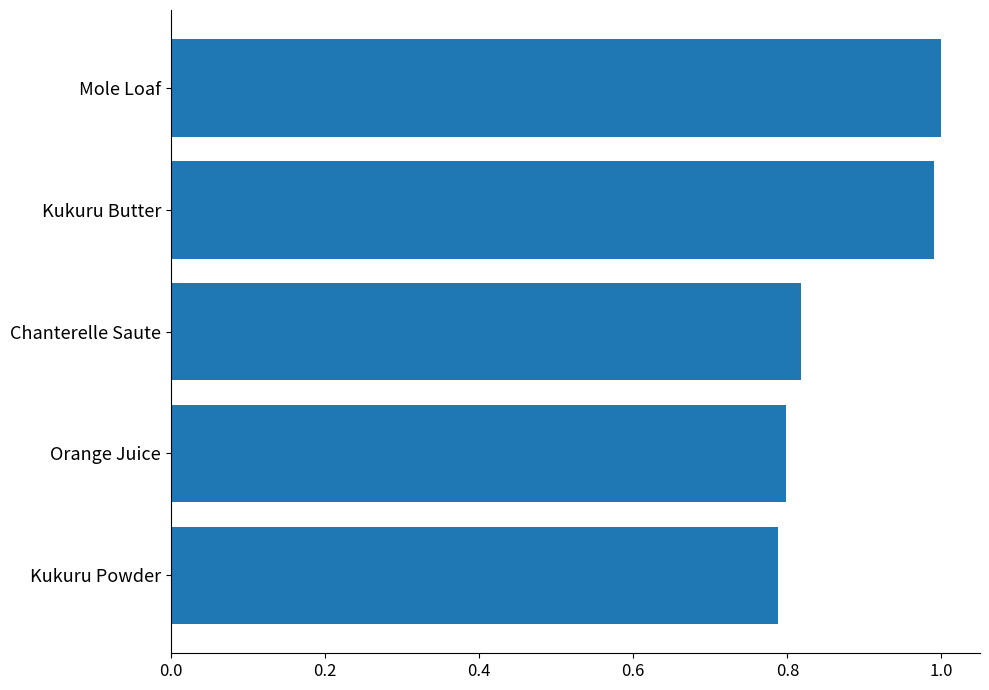

List the labels in order of value, largest first.

Mole Loaf, Kukuru Butter, Chanterelle Saute, Orange Juice, Kukuru Powder